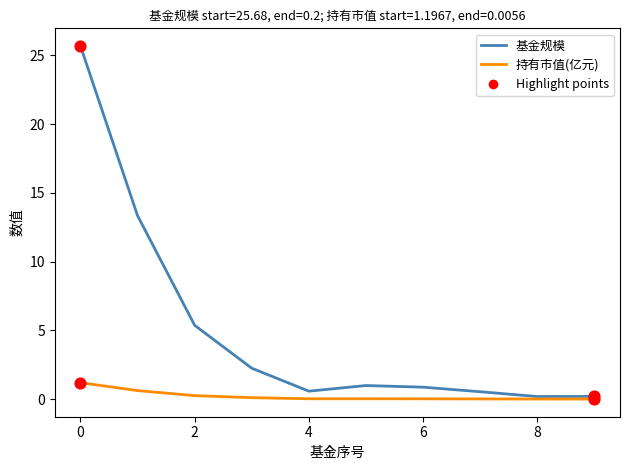

Which series has the largest range (max minus min)?

基金规模